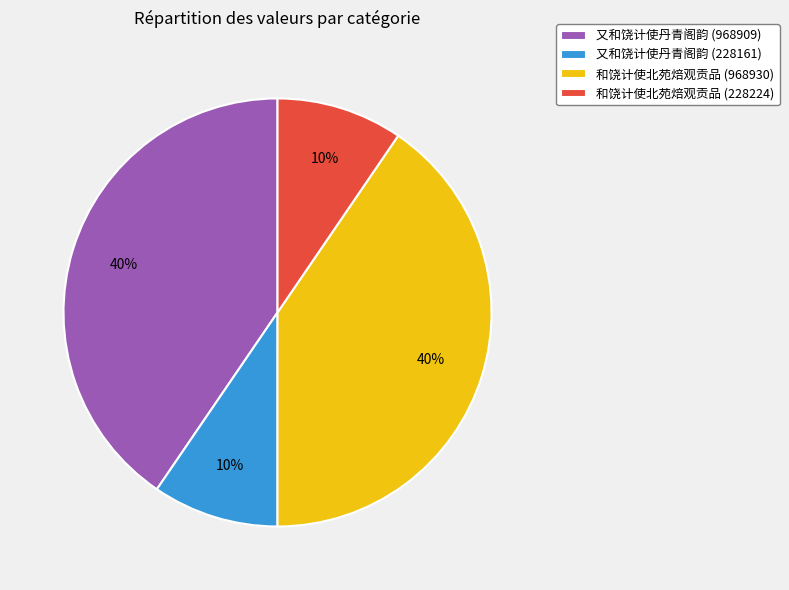

Is there any slice that represents more than half of the pie?

No